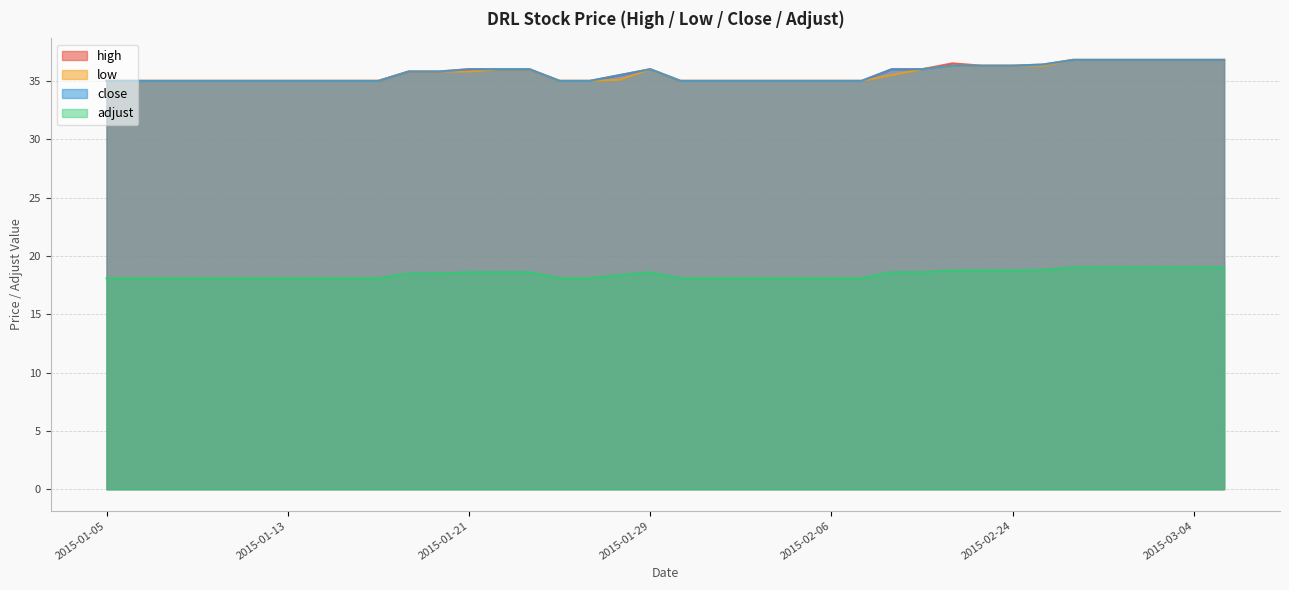

What is the label of the 35th point from the right?

2015-01-08